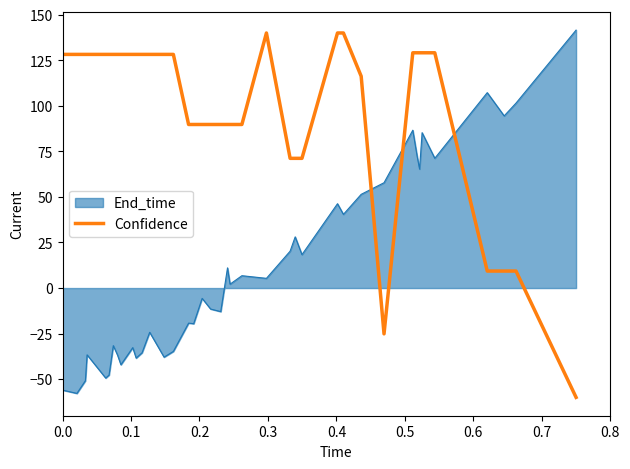

Which series has the largest total across all categories?

Confidence